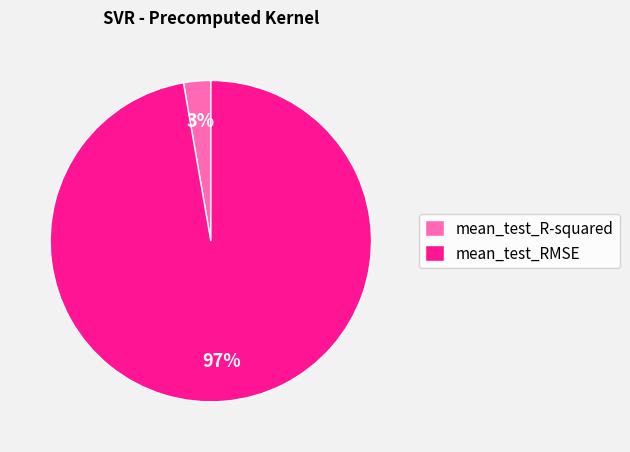

True or false: mean_test_R-squared accounts for 3% of the total.

True